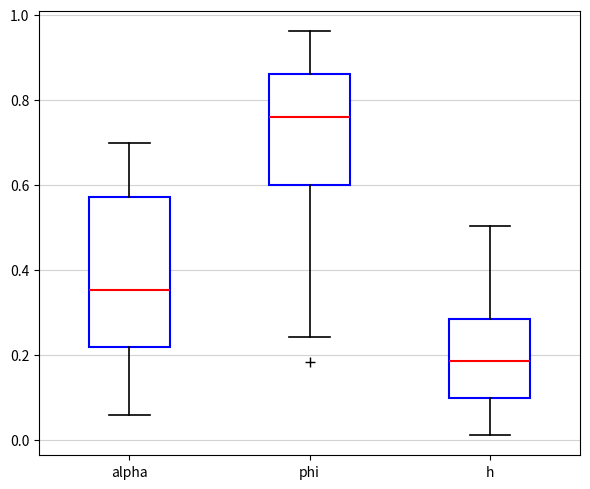

Which box has the lowest median line?

h